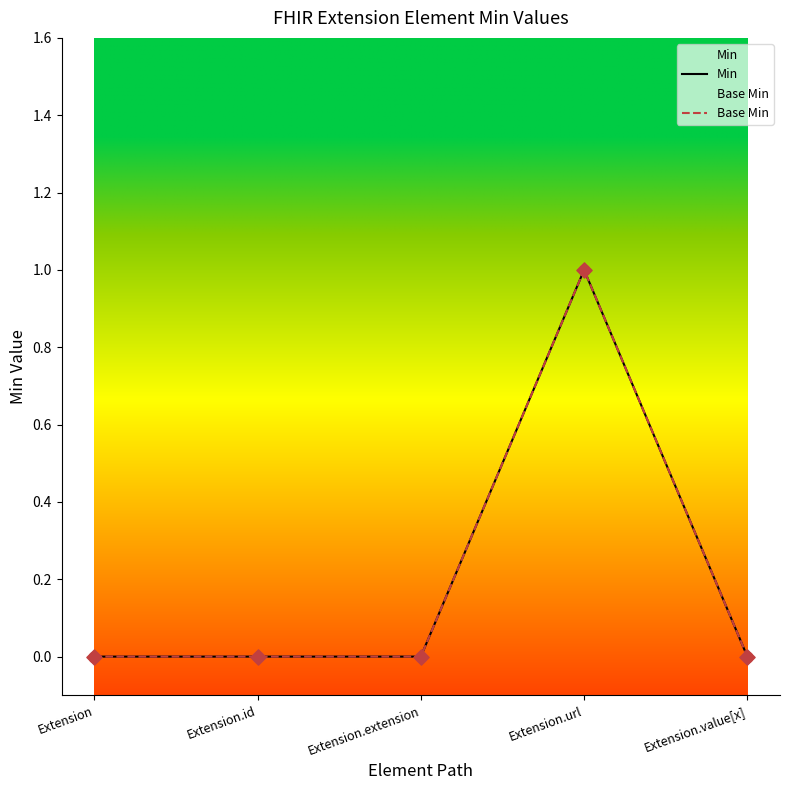

What are all the series names shown in the legend?

Min, Base Min